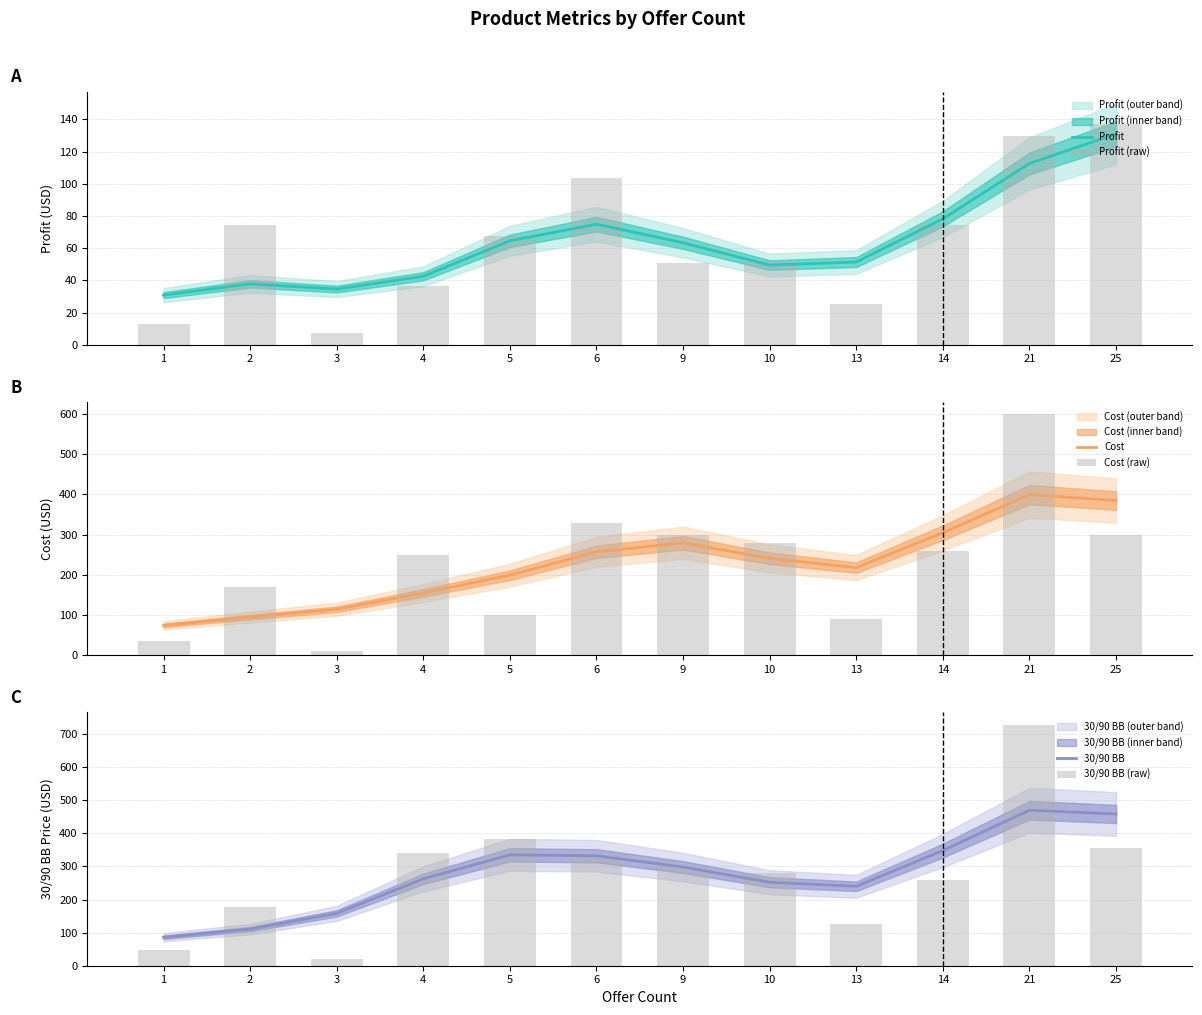

Which series has the widest spread of values?

30/90 BB (raw)